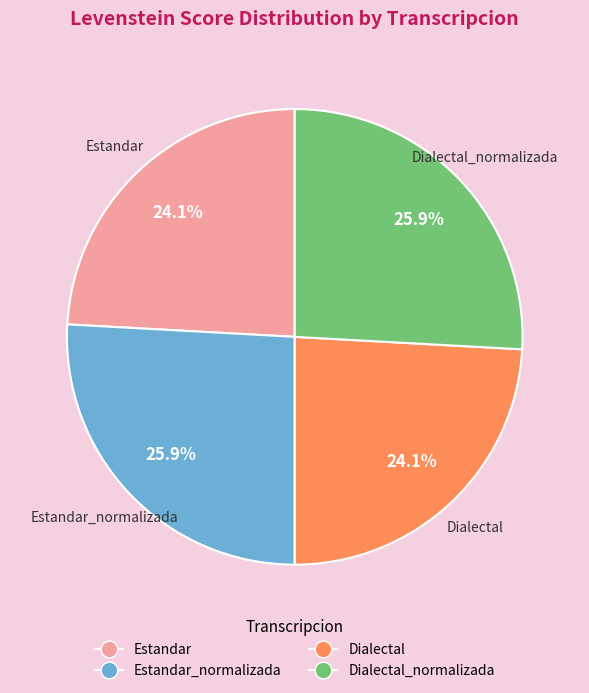

Does any single category account for the majority?

No